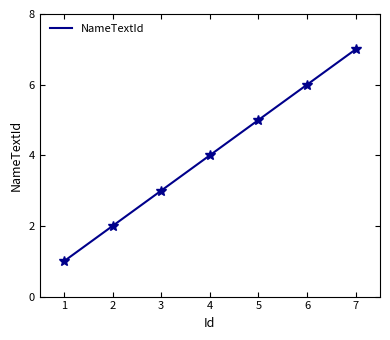

Reading right to left, transcribe all the data shown in this chart.

7=7	6=6	5=5	4=4	3=3	2=2	1=1